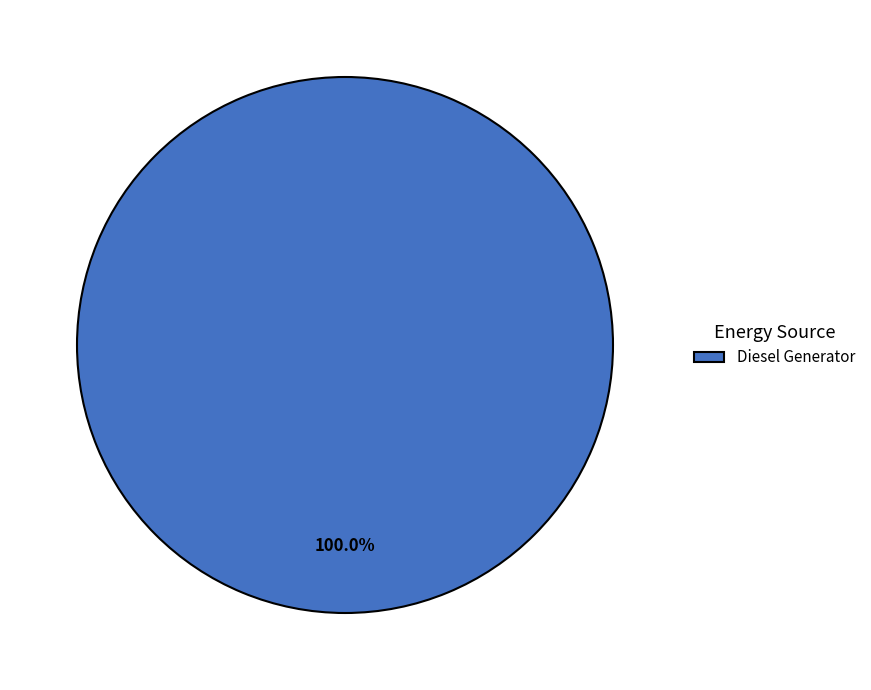

How many segments does this pie chart have?

1